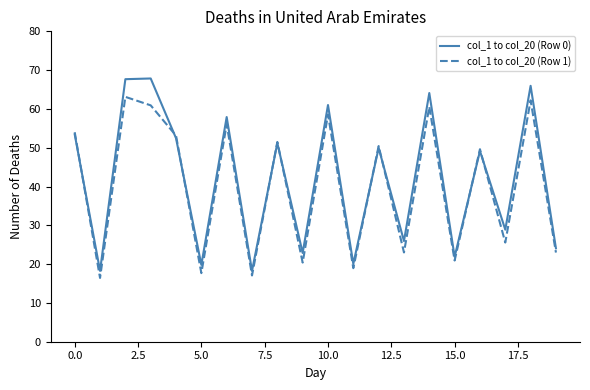

Which series has the widest spread of values?

col_1 to col_20 (Row 0)